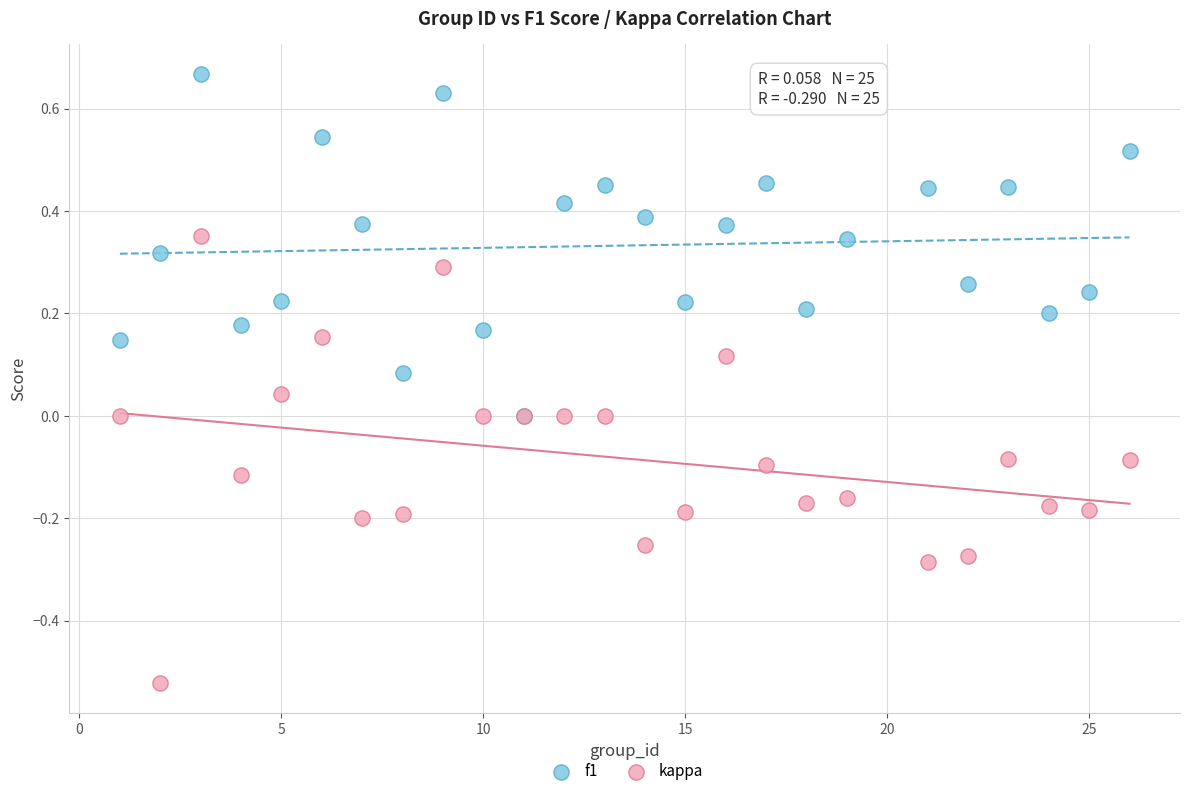

What are all the series names shown in the legend?

f1, kappa